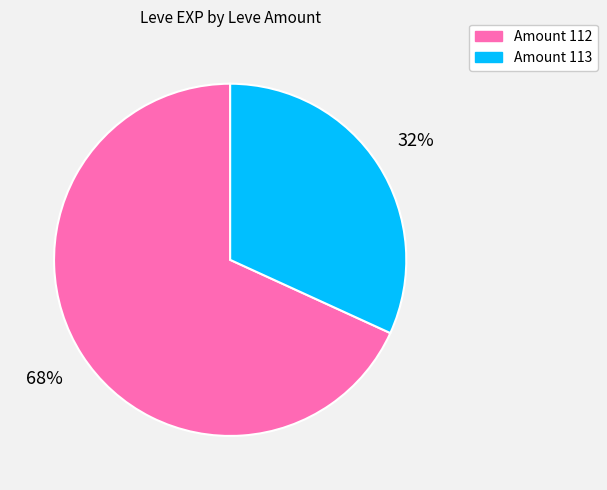

Does any single category account for the majority?

Yes